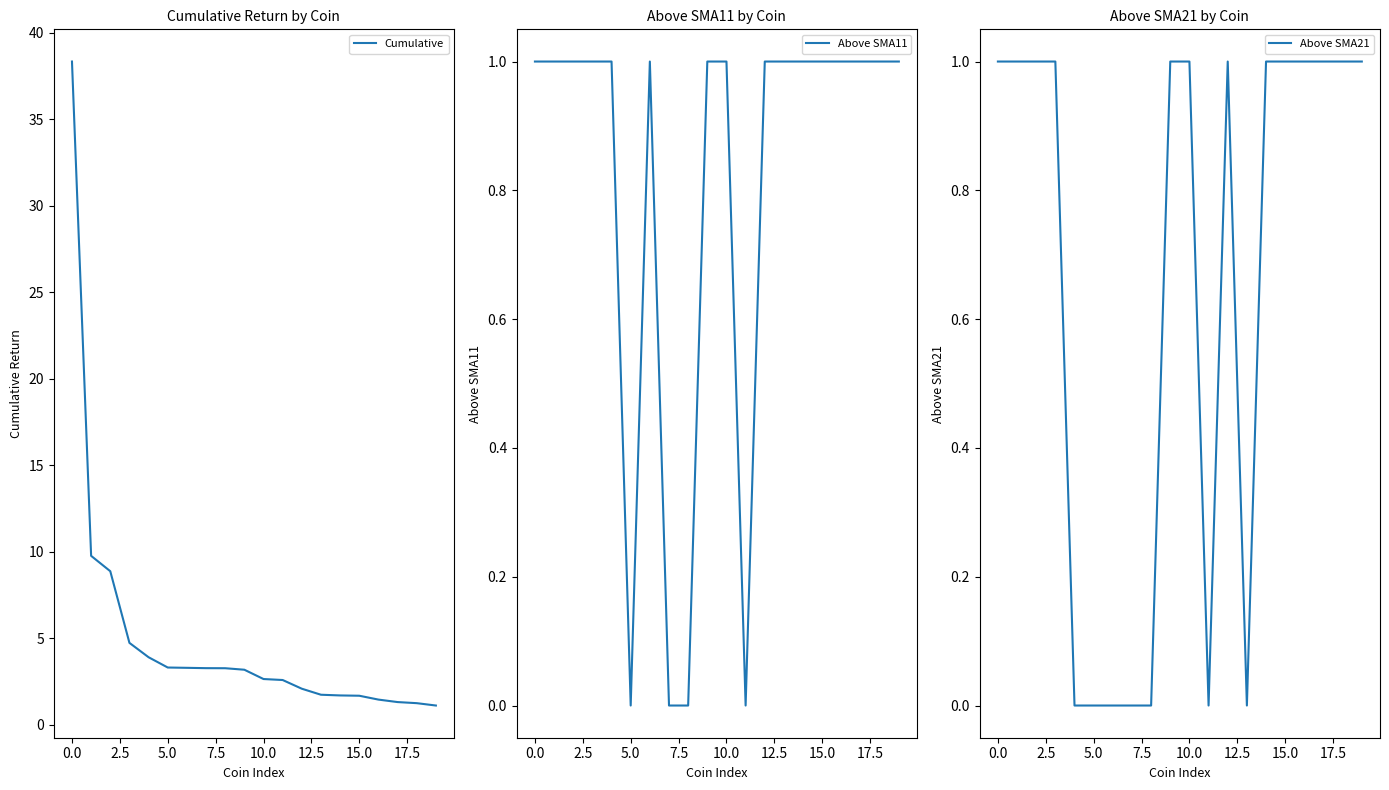

Count the Above SMA11 values in the range 1 to 2.

16